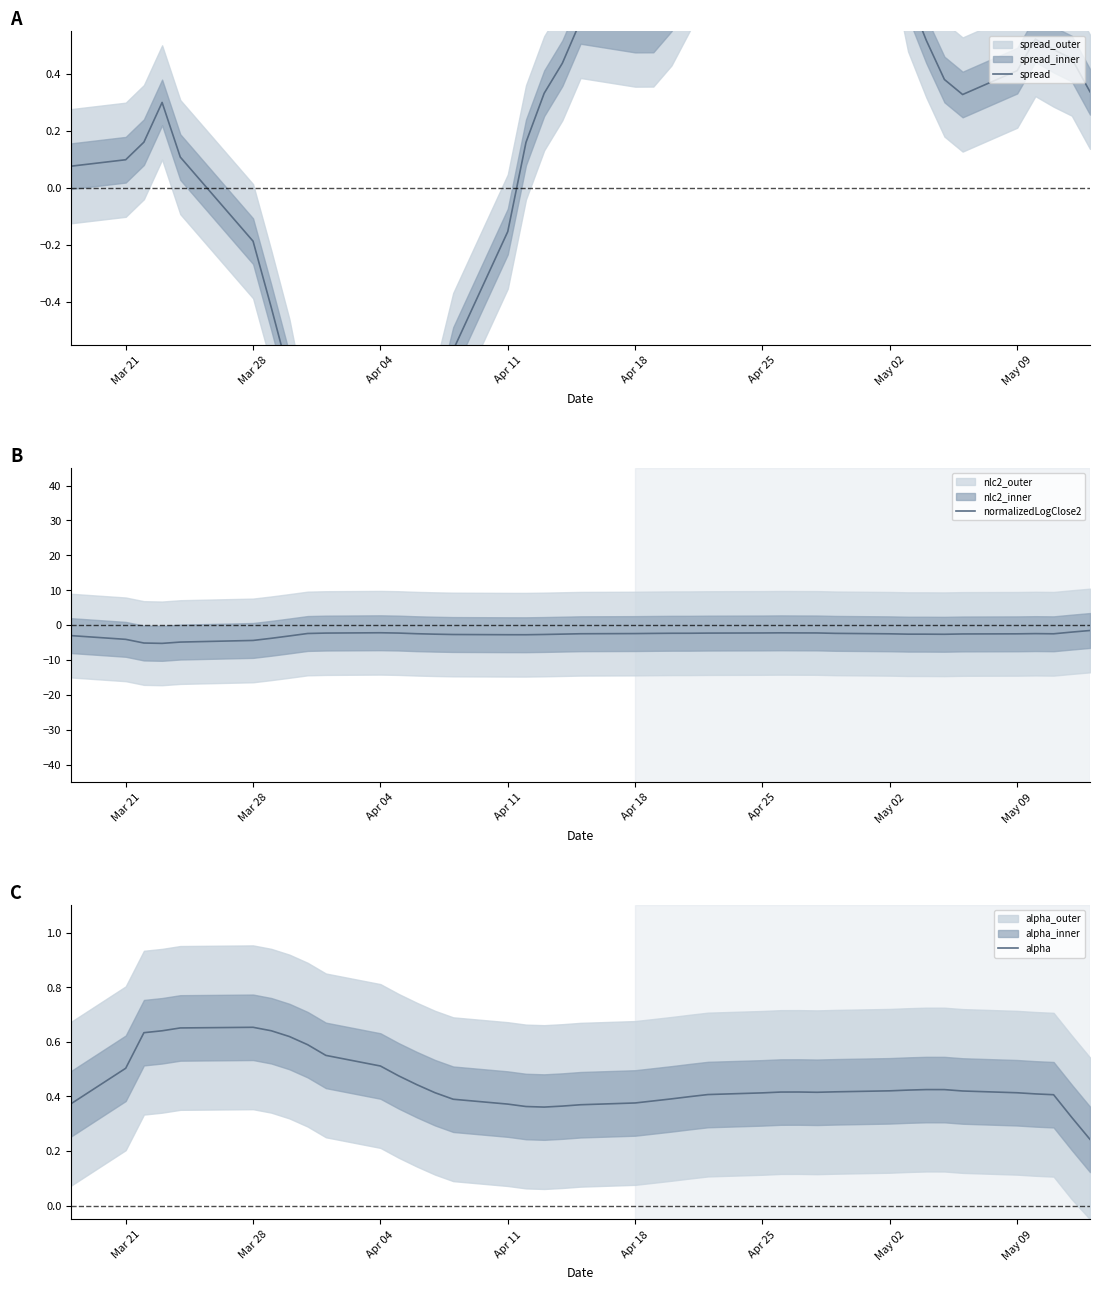

True or false: alpha has a value of 0.3 at Mar 28.

False